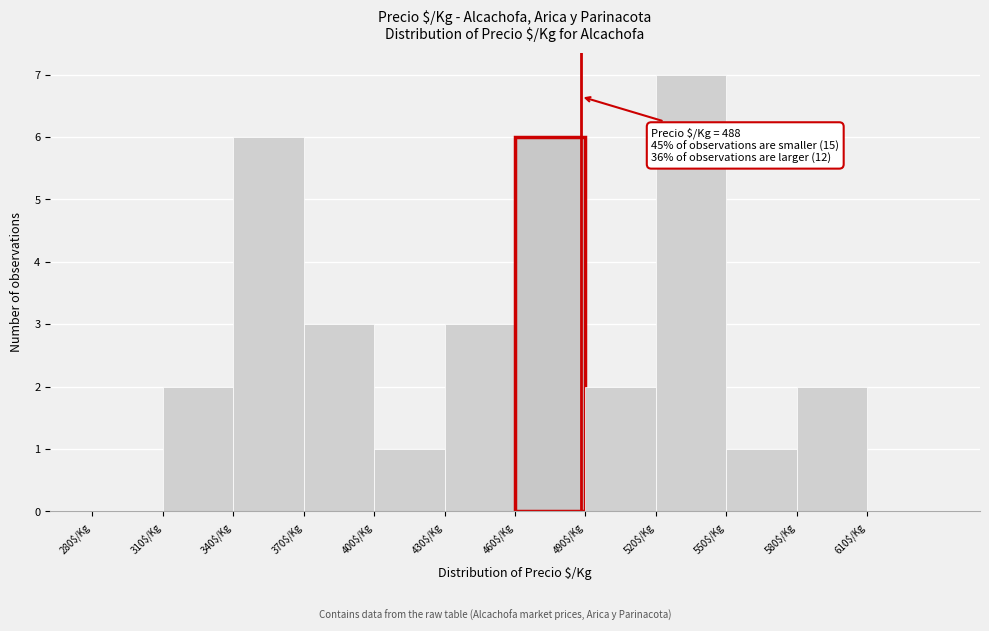

Over which range of the x-axis is the bar tallest?

520 to 550